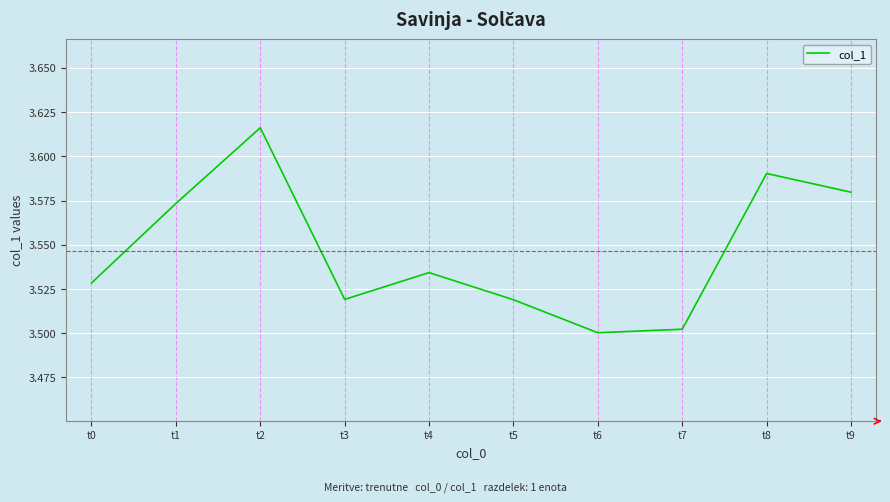

Approximately how many times larger is the value at t0 compared to t9?

1.0